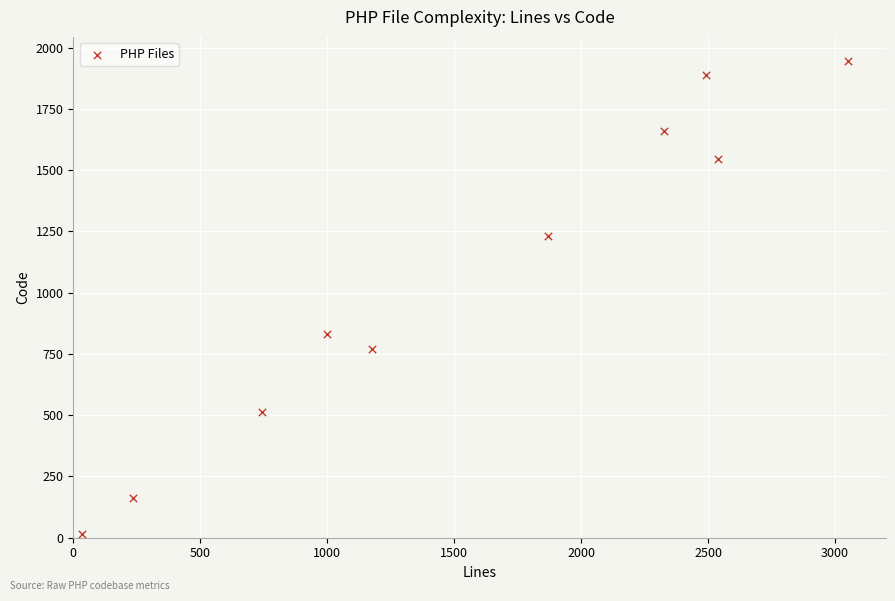

What Y value in the scatter plot is closest to 982?

833